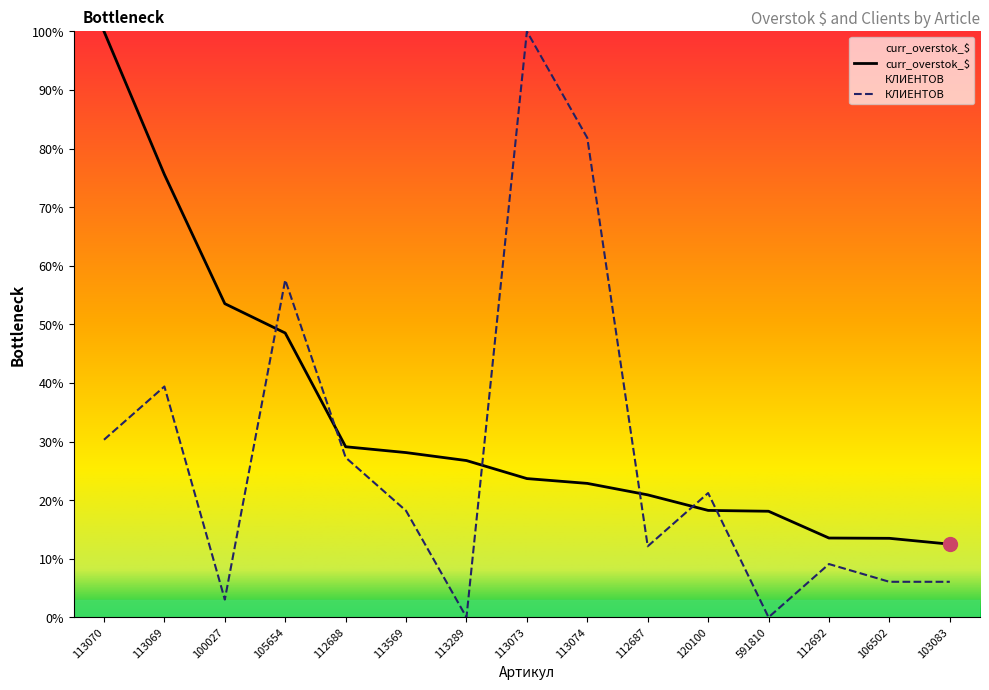

Count the number of categories in the chart.

15